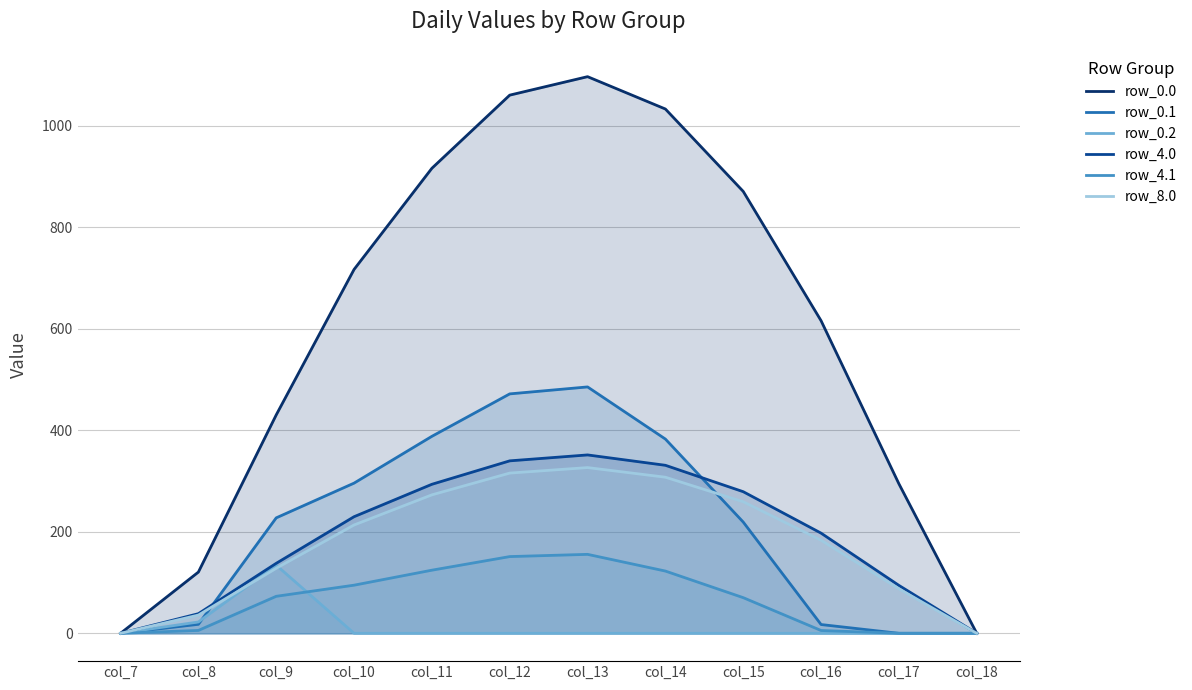

Which category has the lowest value across all series?

col_7